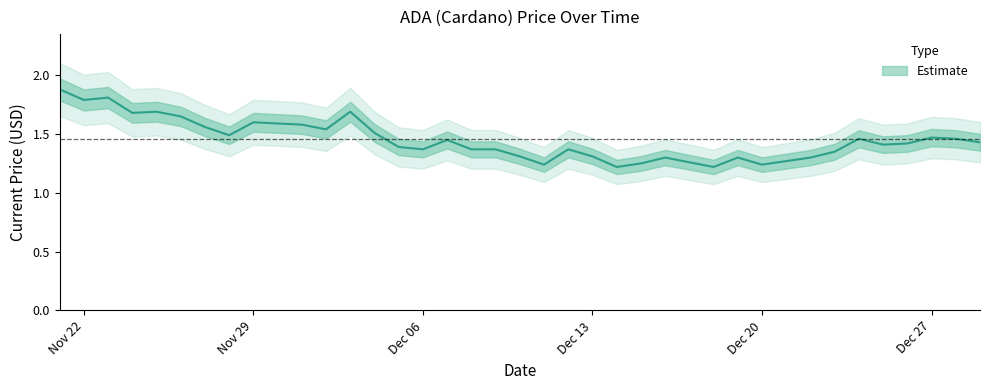

Where is the first local minimum?

Nov 22